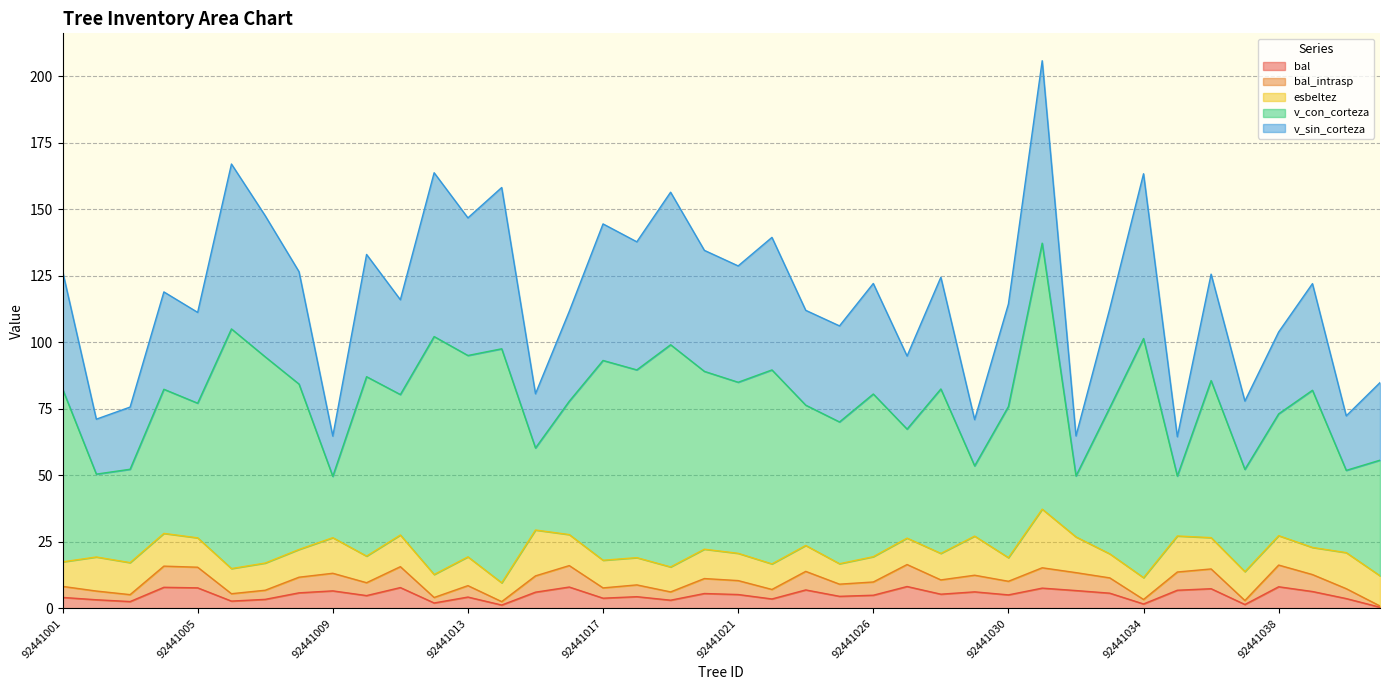

At which category is the sum across all series the highest?

92441031